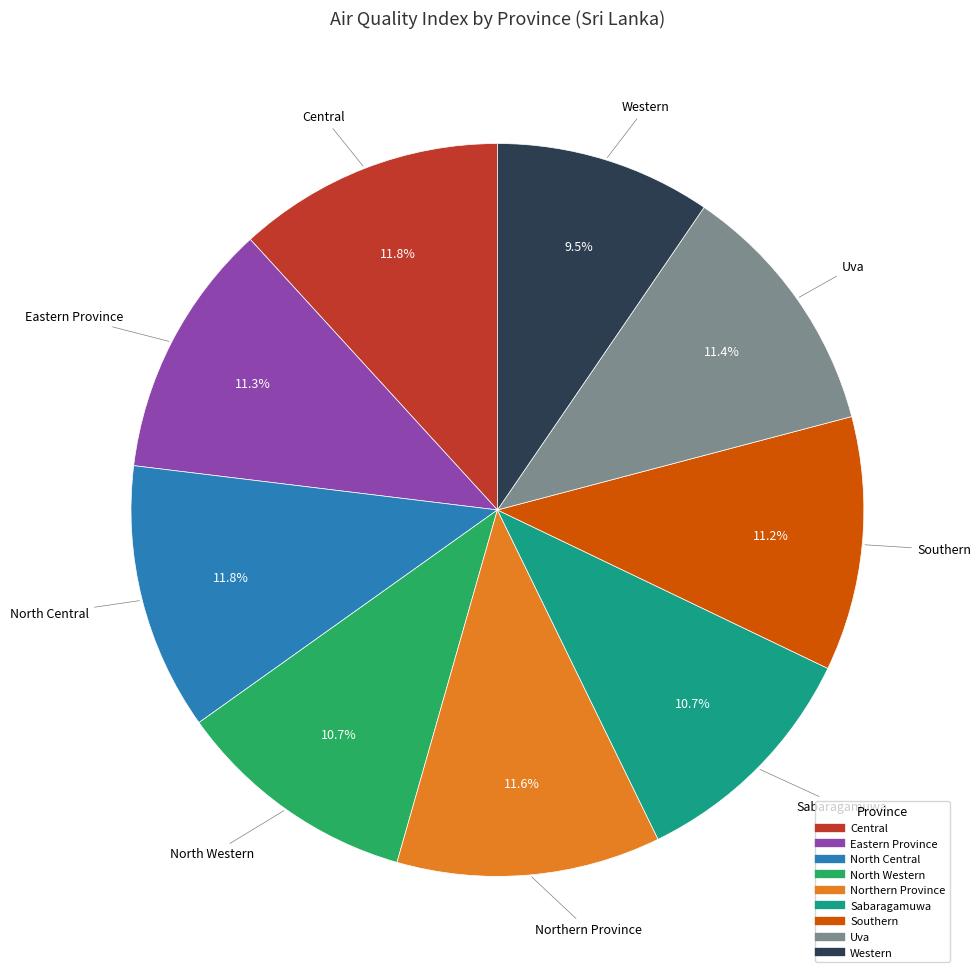

What portion of the pie excludes Southern?

88.8%